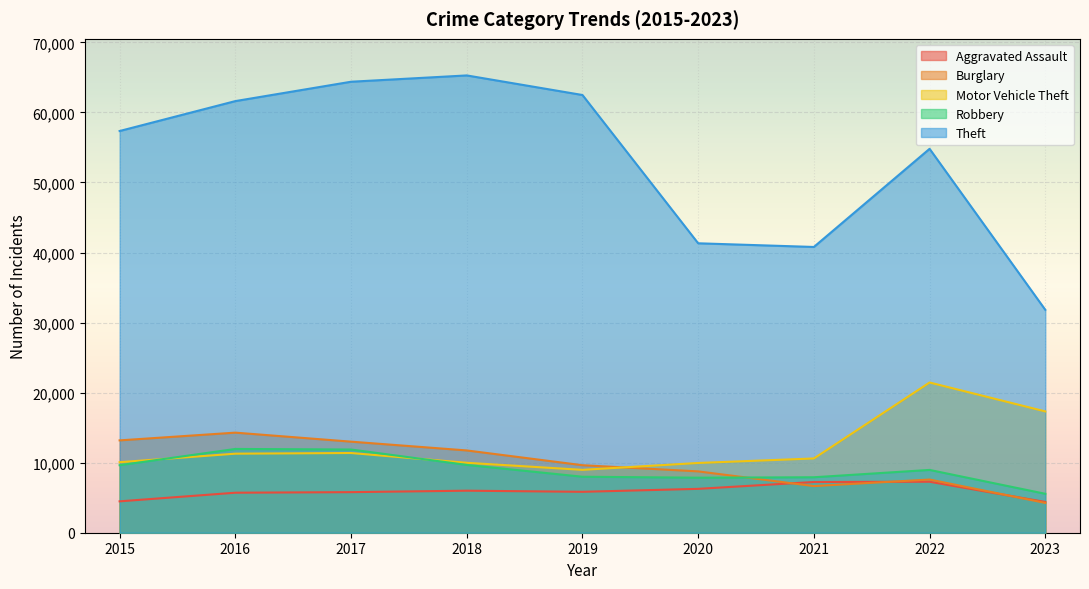

What is the value of the Motor Vehicle Theft point at the 9th from the left?

17320